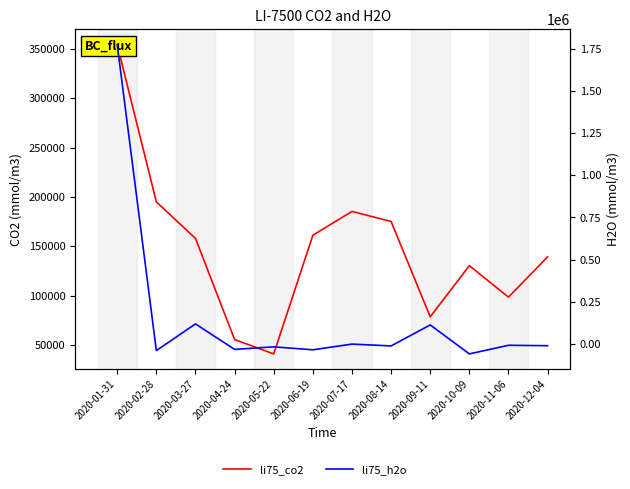

True or false: li75_co2 has a value of 78594.1 at 2020-09-11.

True